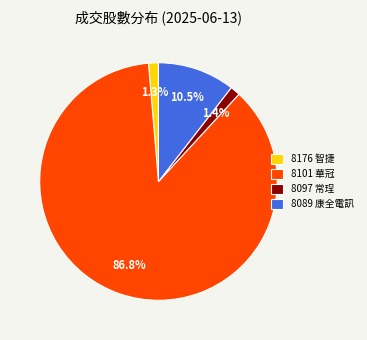

How many slices are in this pie chart?

4